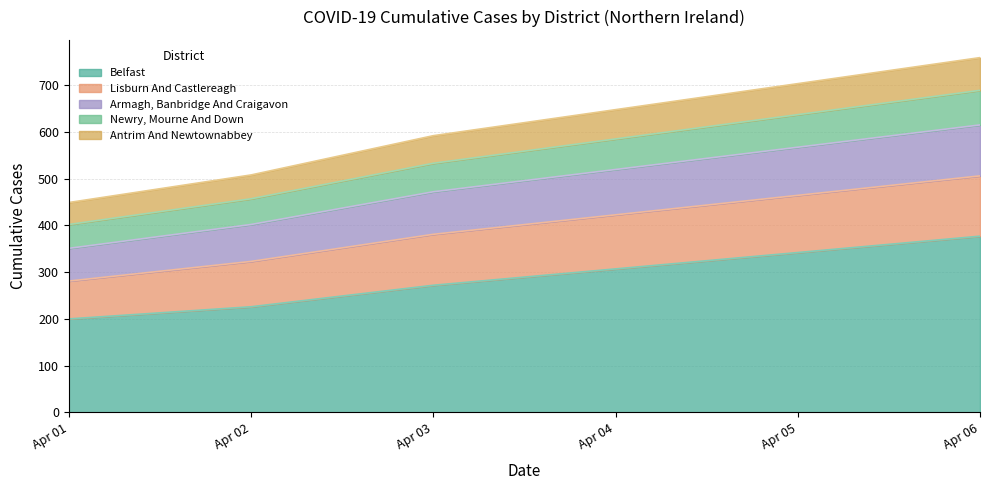

At which category is the sum across all series the highest?

Apr 06